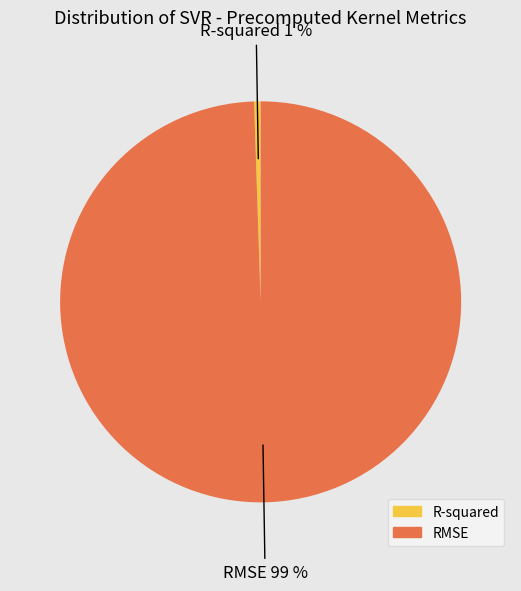

To the nearest percent, what percentage of the pie is R-squared?

1%